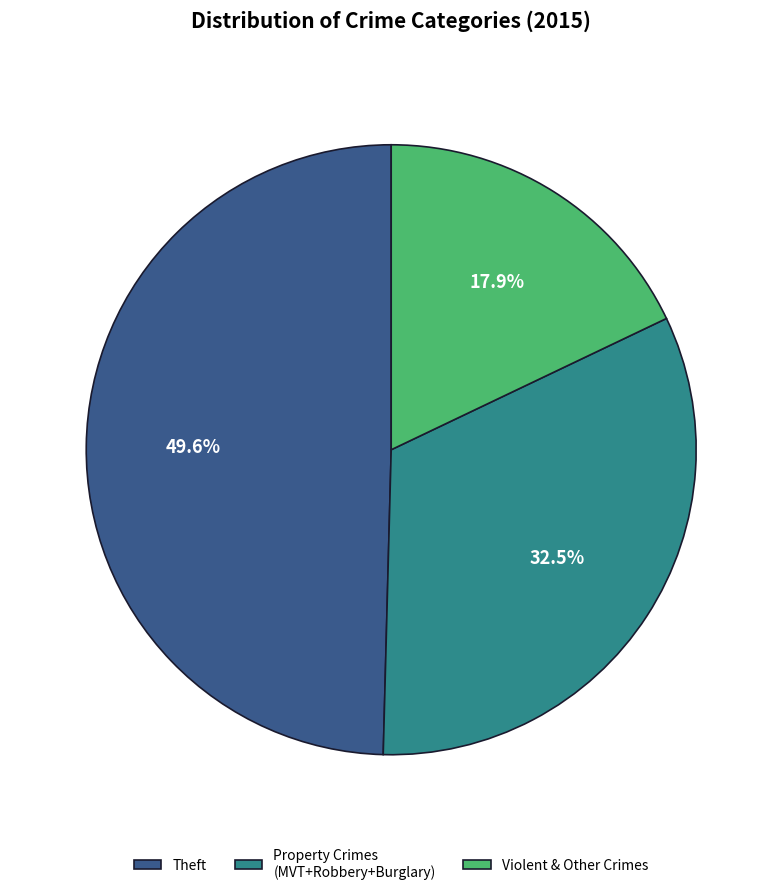

What percentage is the Theft slice, to the nearest percent?

50%